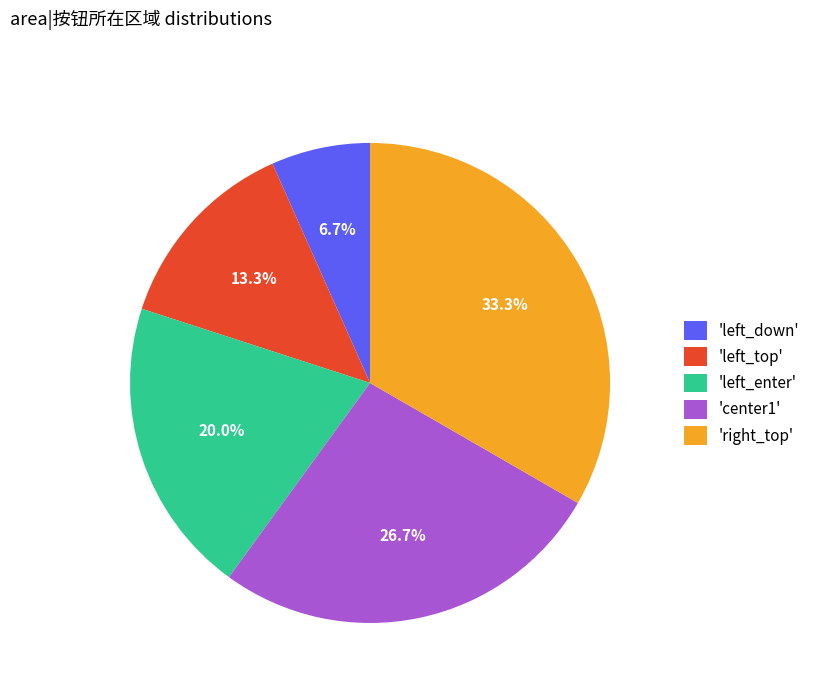

Between 'left_down' and 'right_top', which is larger?

'right_top'